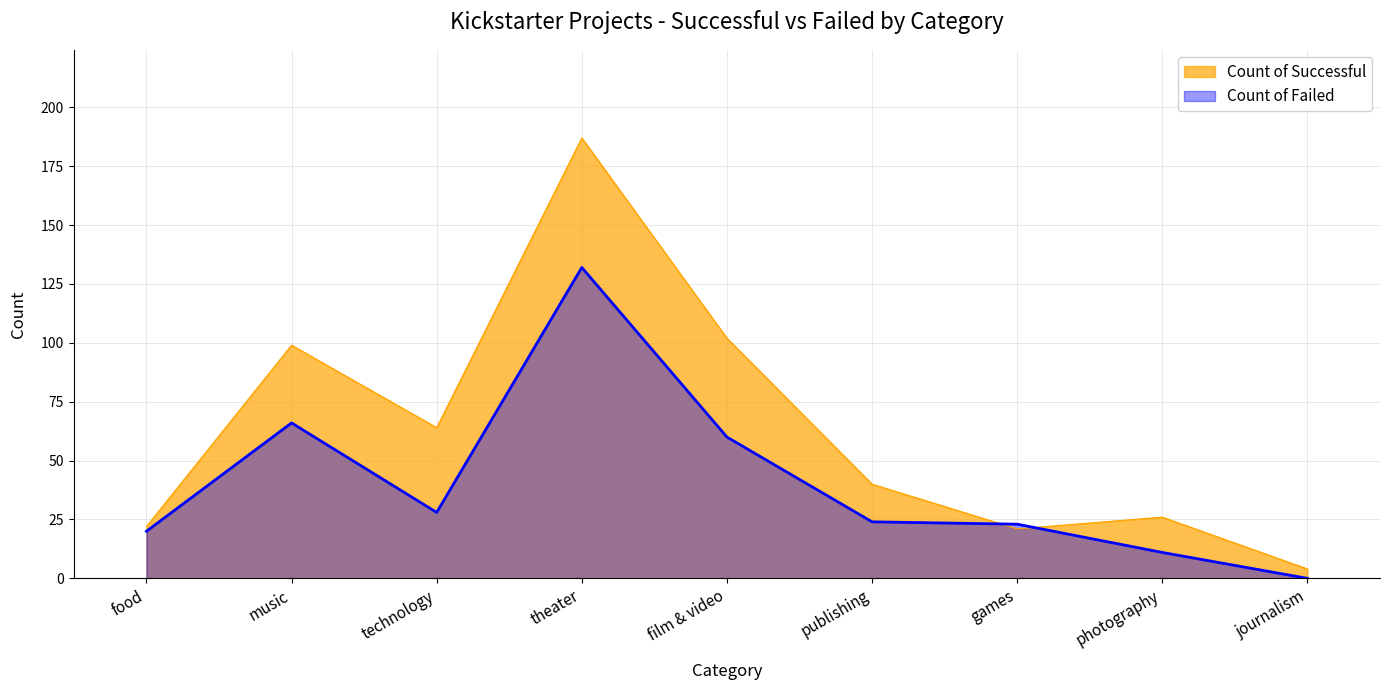

What is the label of the 5th point from the right?

film & video